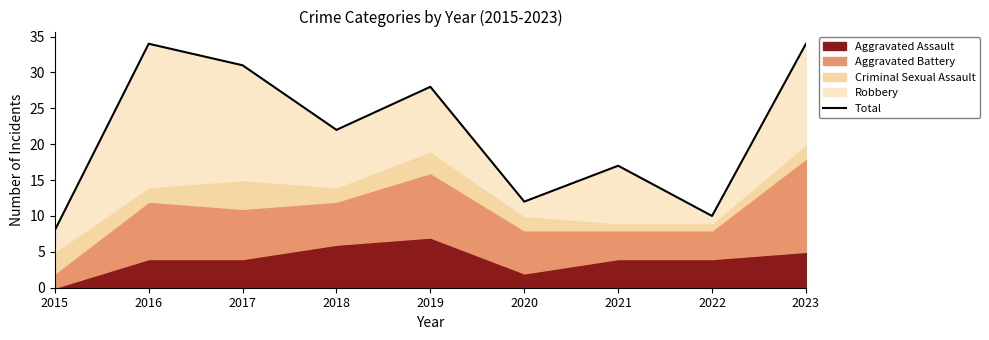

What is the sum of all values?

196